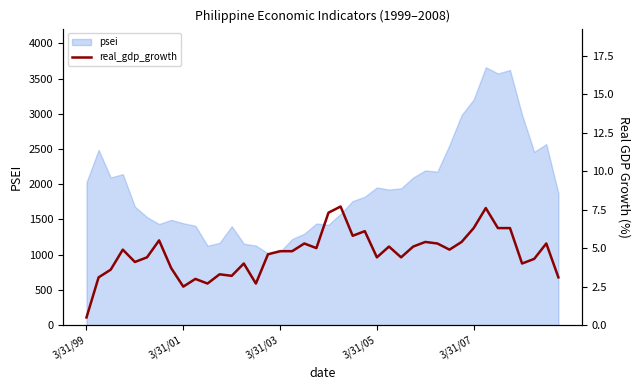

True or false: the data shows 7.2 at 3/31/07.

False